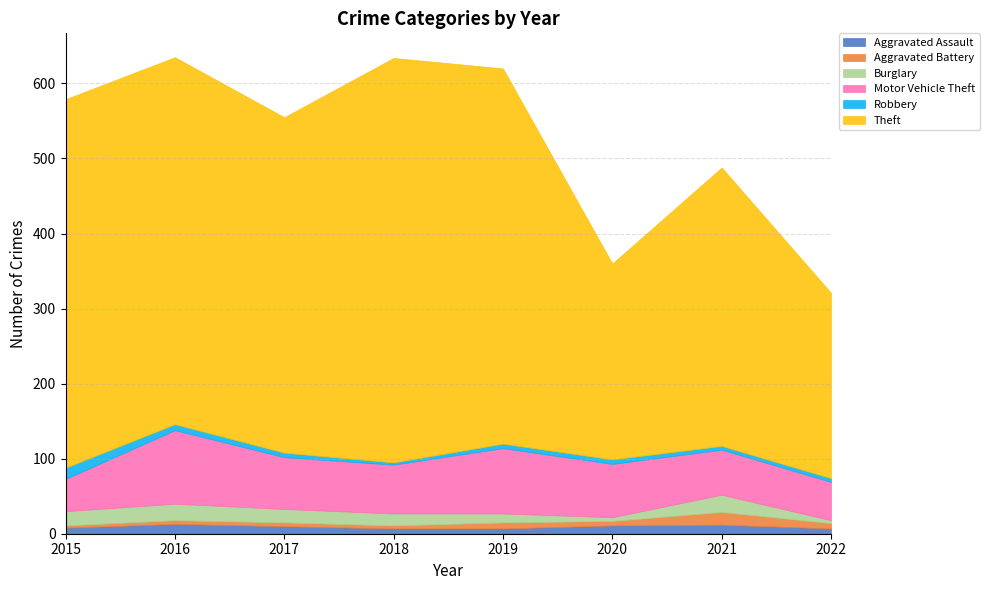

What is the difference between the maximum and minimum values in the Aggravated Assault series?

6